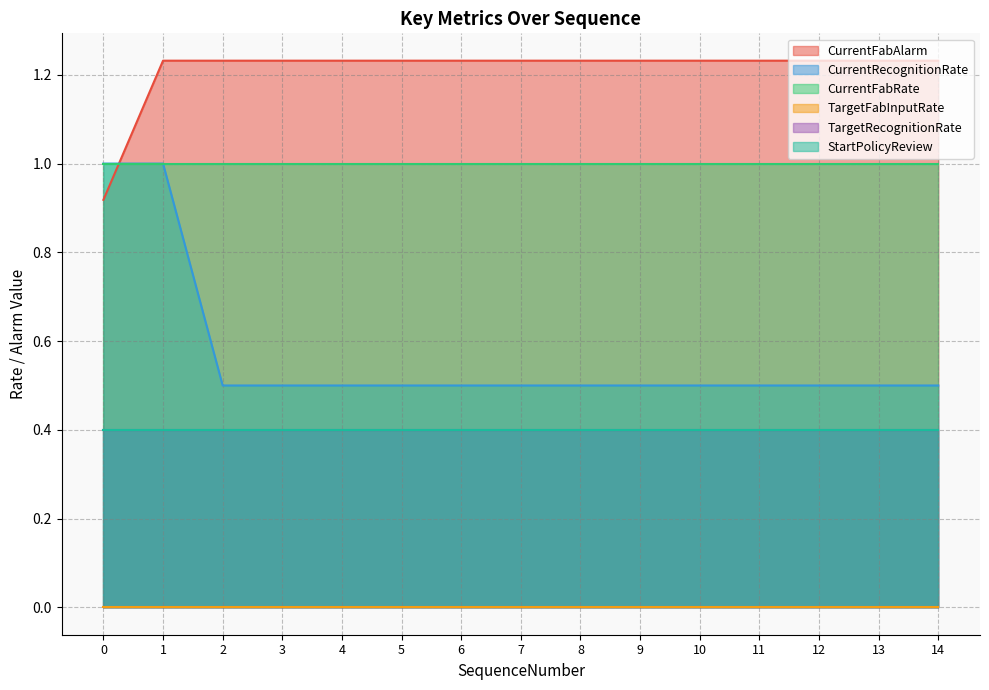

Between 6 and 0, which is larger?

6